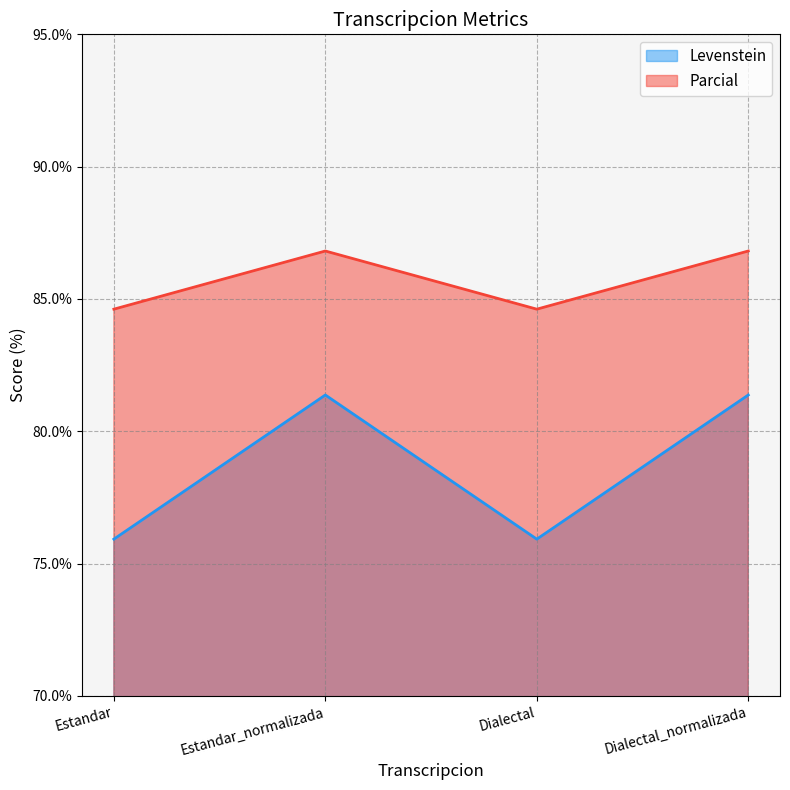

What is the sum of all Levenstein values?

314.6